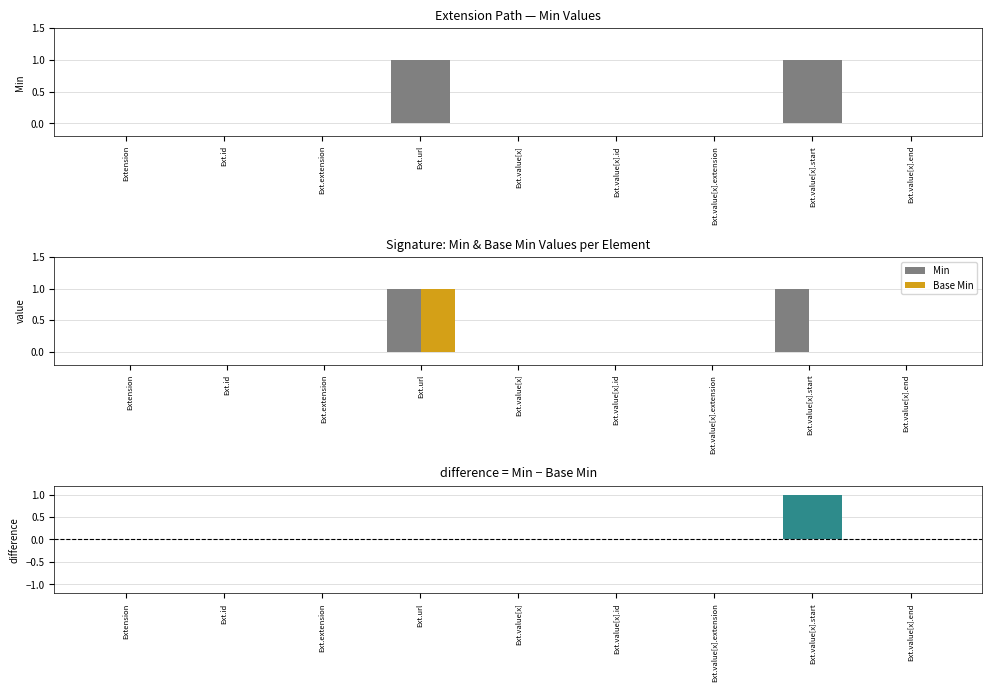

Count the number of categories in the chart.

9